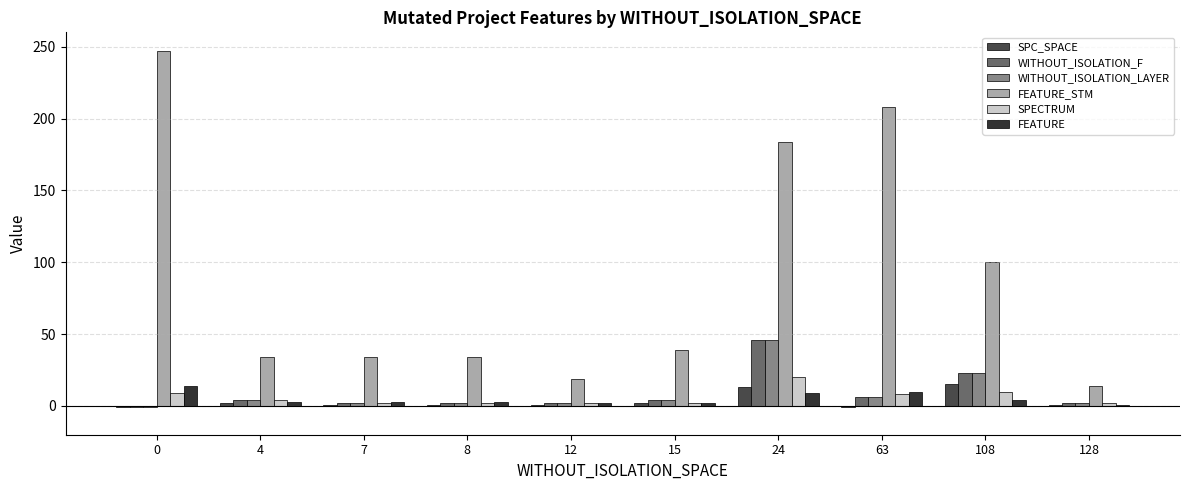

What is the difference between the SPC_SPACE values at 63 and 128?

2